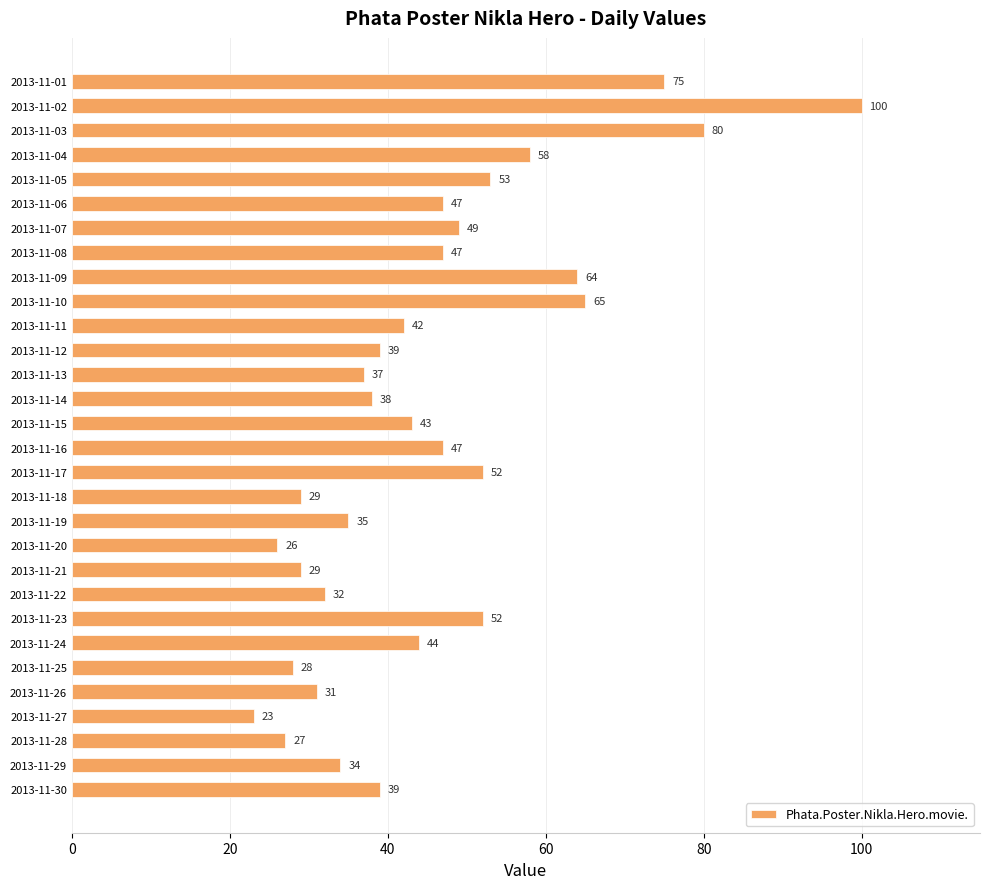

What is the value of the 20th bar from the top?

26